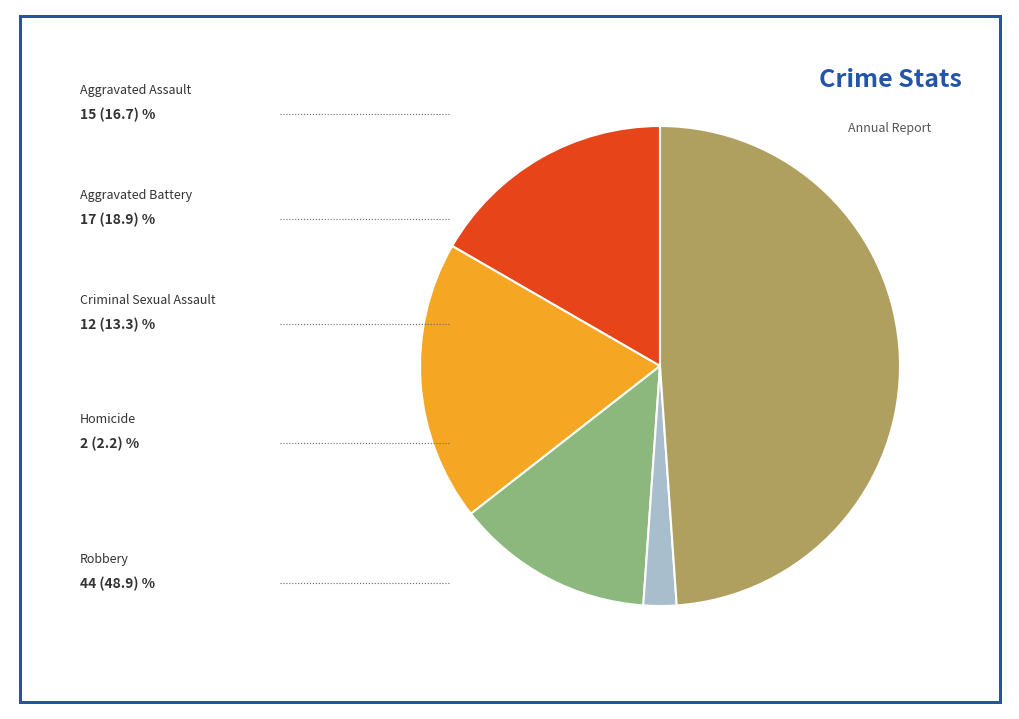

Is there a majority slice in this chart?

No